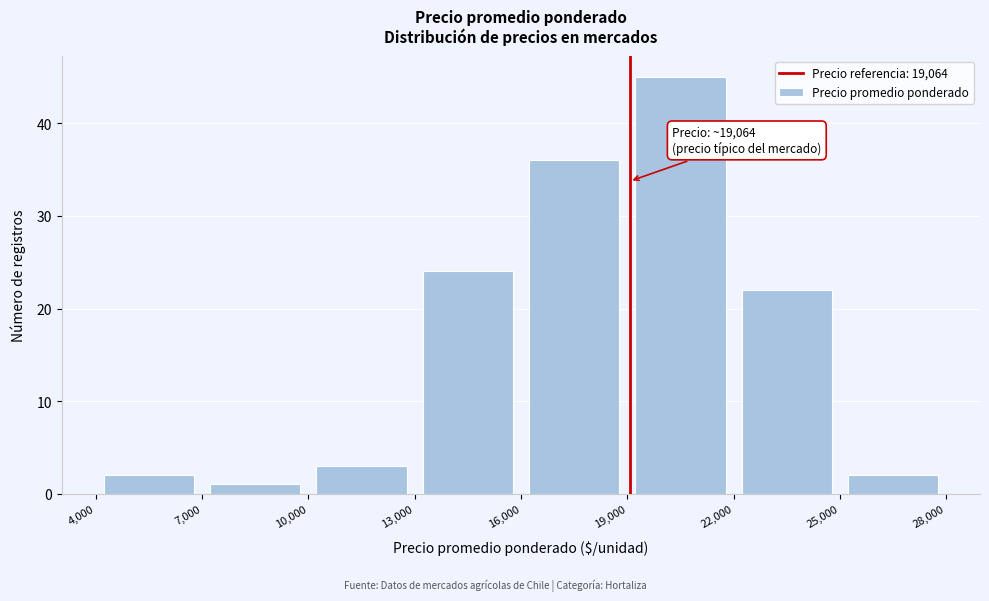

Over which range of the x-axis is the bar tallest?

19,000 to 22,000